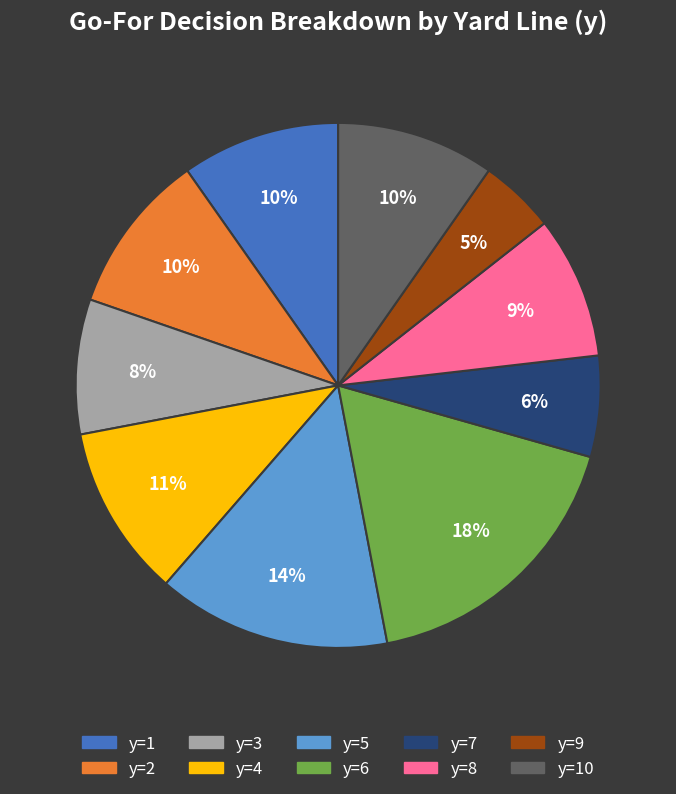

Does any single category account for the majority?

No